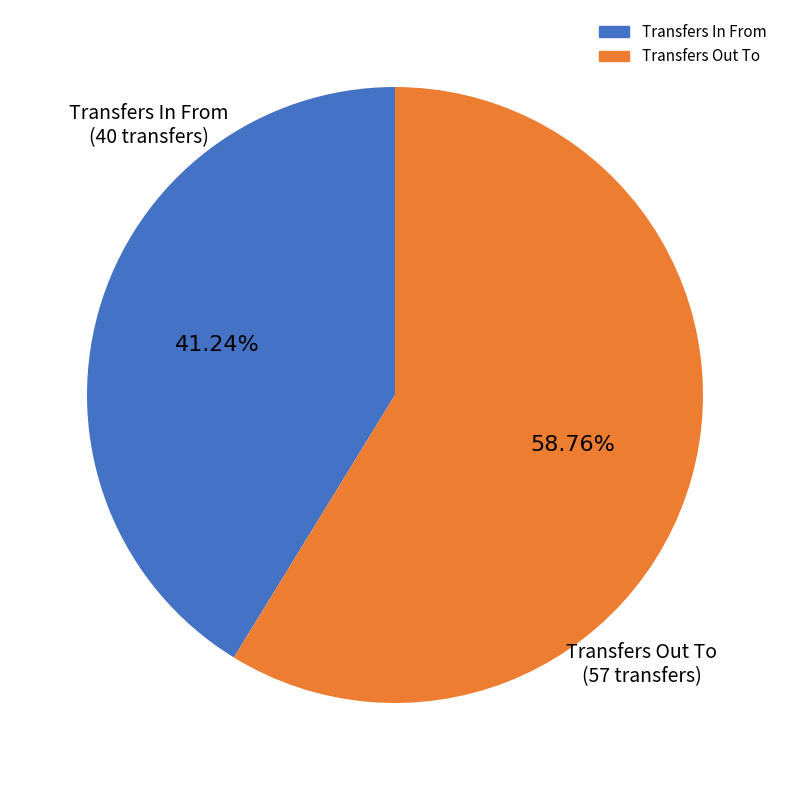

To the nearest percent, what portion does Transfers Out To represent?

59%